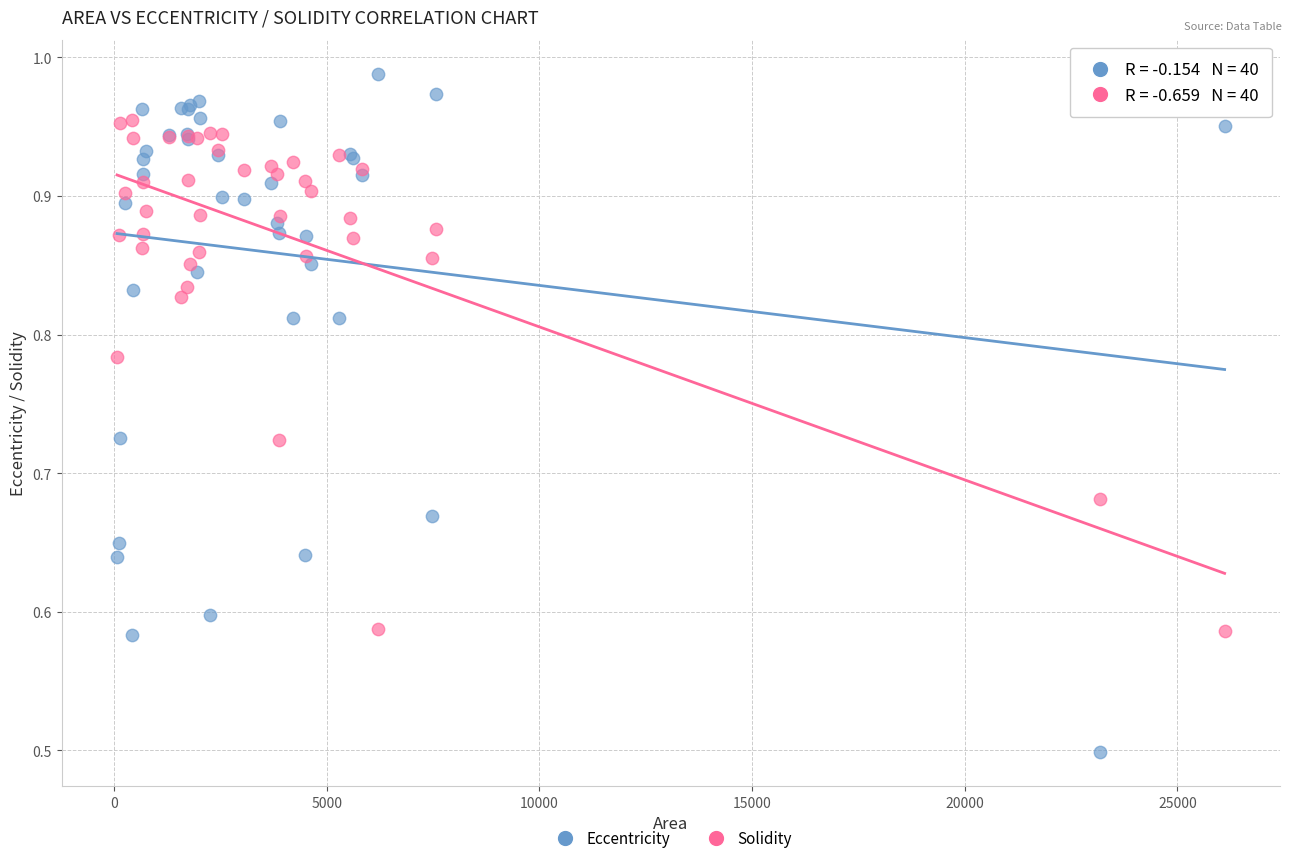

What are all the series names shown in the legend?

Eccentricity, Solidity